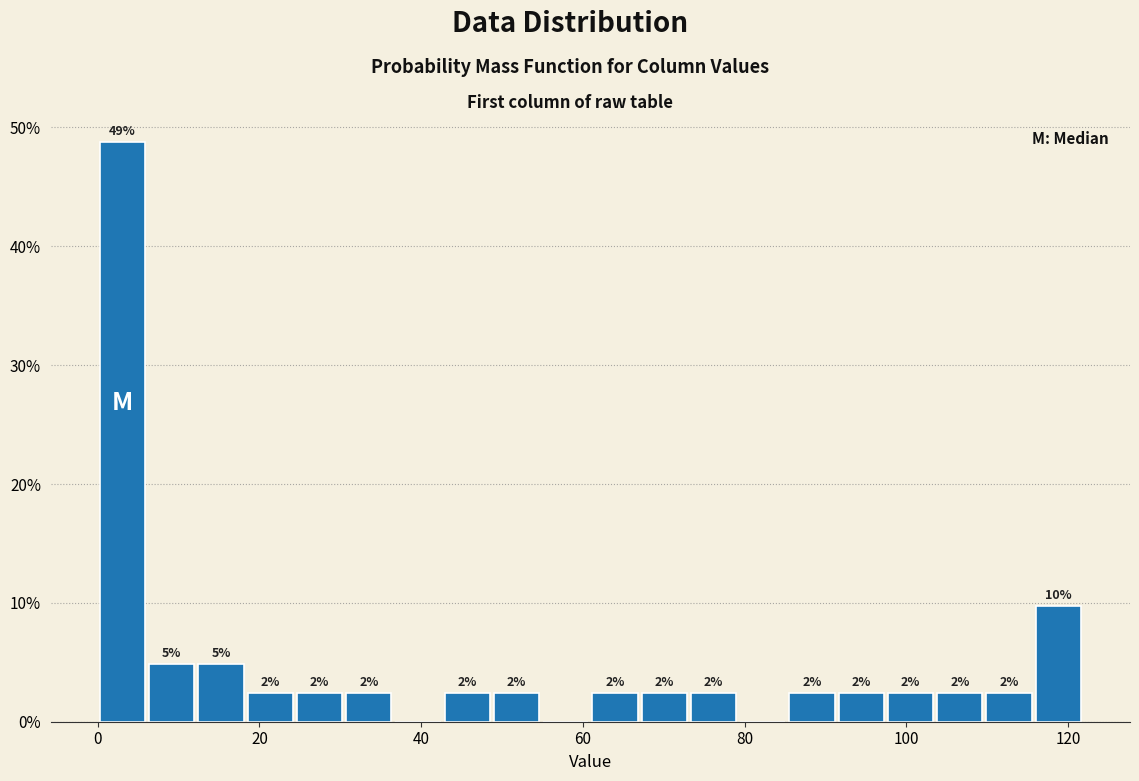

Around what value on the x-axis is the tallest bar? Give the approximate position of its centre, as read against the axis.

4